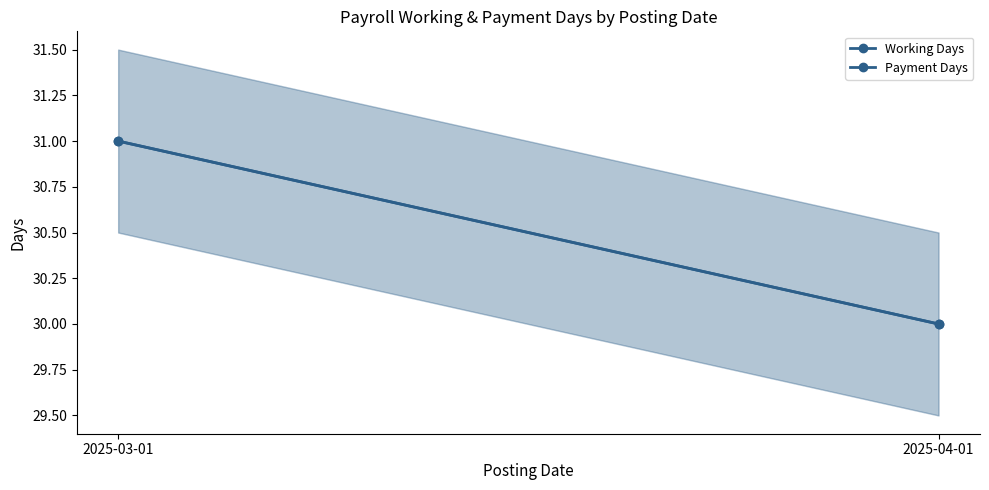

Read the Working Days value at 2025-04-01.

30